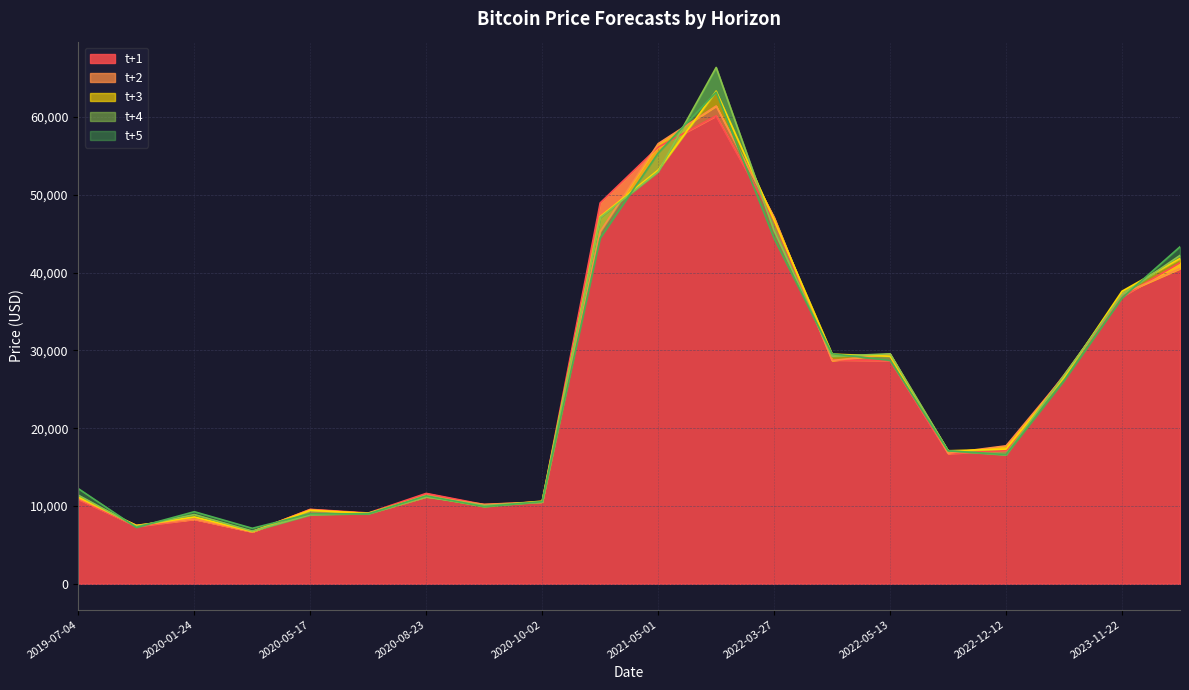

Which has a higher value, 2022-03-27 or 2020-06-30?

2022-03-27